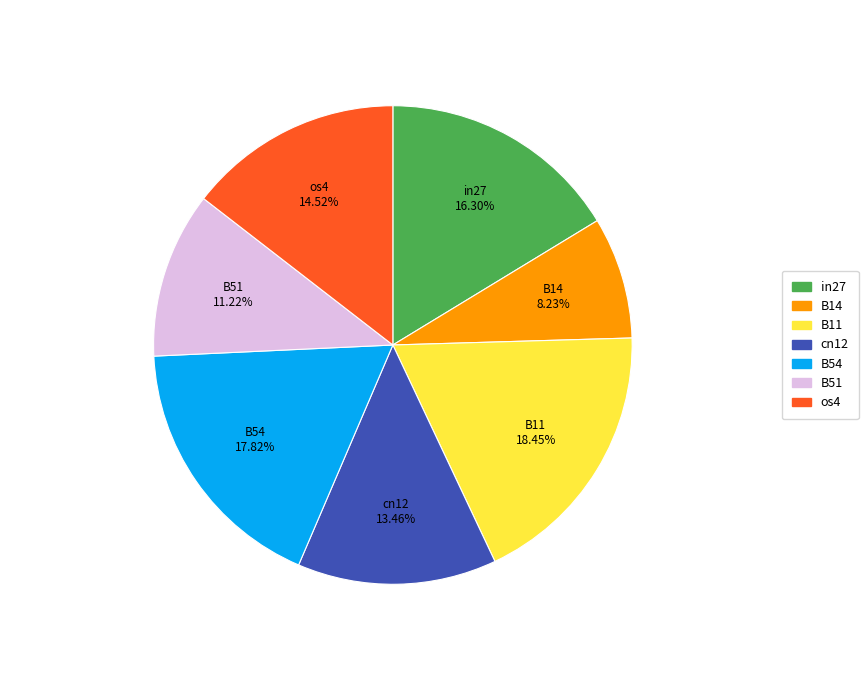

What is the smallest slice in the pie chart?

B14